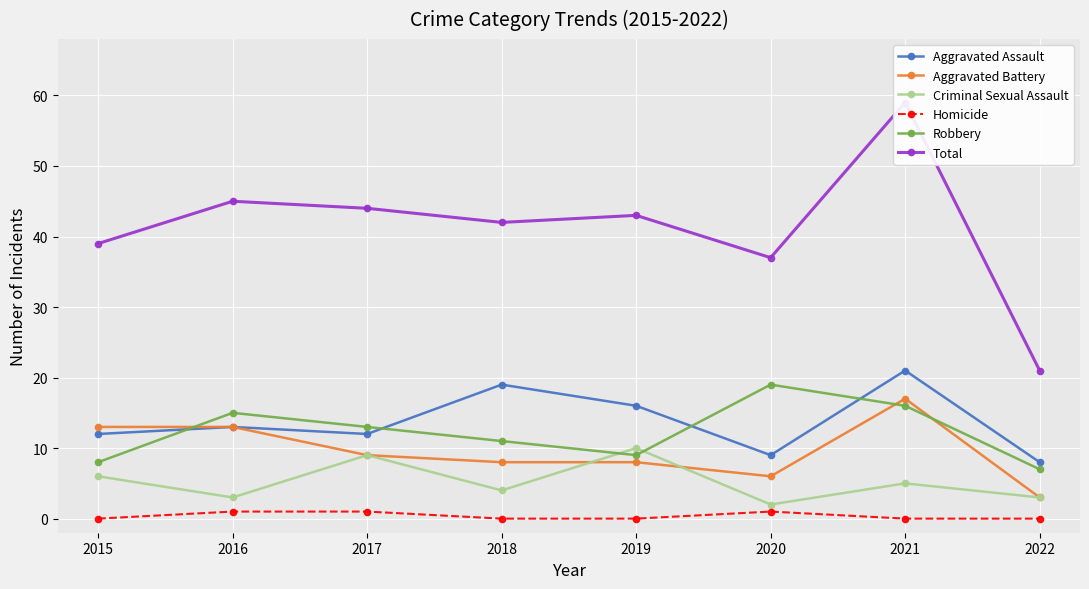

True or false: Homicide and Aggravated Battery cross at least once.

False